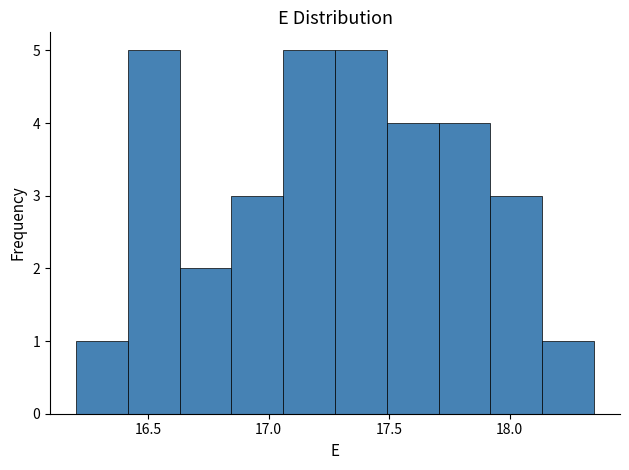

Reading left to right, transcribe this chart: for each bar, give the range it covers on the x-axis and its height. Neither the bar edges nor the heights are printed on the chart, so give them approximately, as read against the axes.

16.200 to 16.415: 1
16.415 to 16.630: 5
16.630 to 16.845: 2
16.845 to 17.060: 3
17.060 to 17.275: 5
17.275 to 17.490: 5
17.490 to 17.705: 4
17.705 to 17.920: 4
17.920 to 18.135: 3
18.135 to 18.350: 1